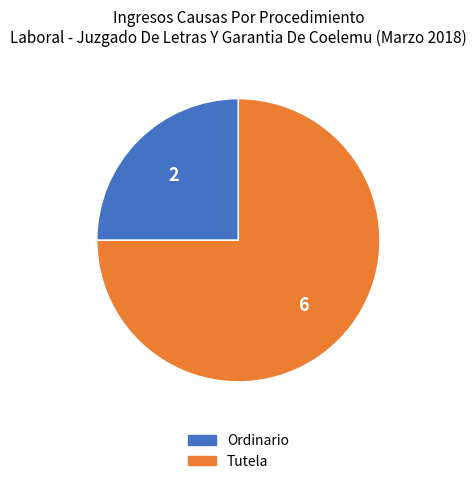

Rank the categories by value from lowest to highest.

Ordinario, Tutela